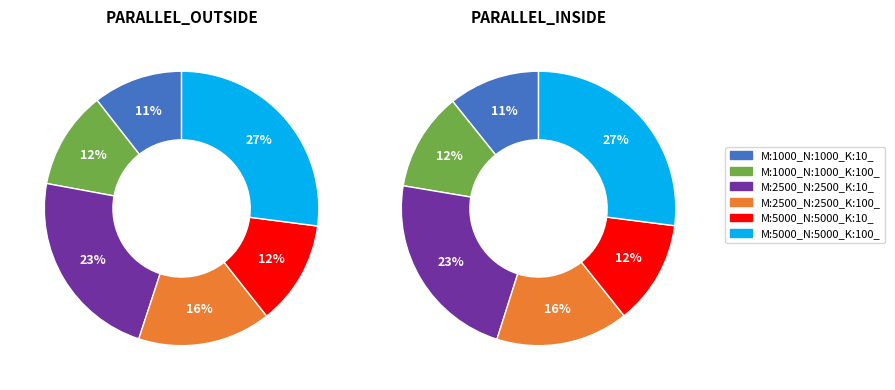

Which slice is the smallest?

M:1000_N:1000_K:10_